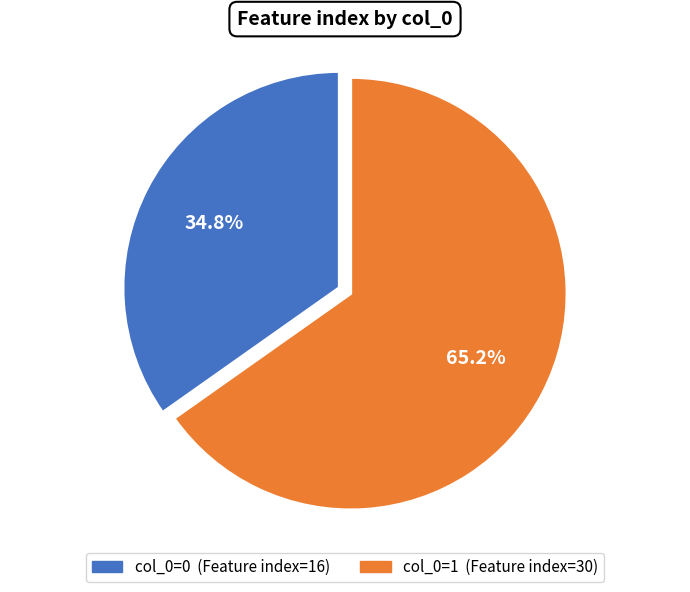

Is there a majority slice in this chart?

Yes